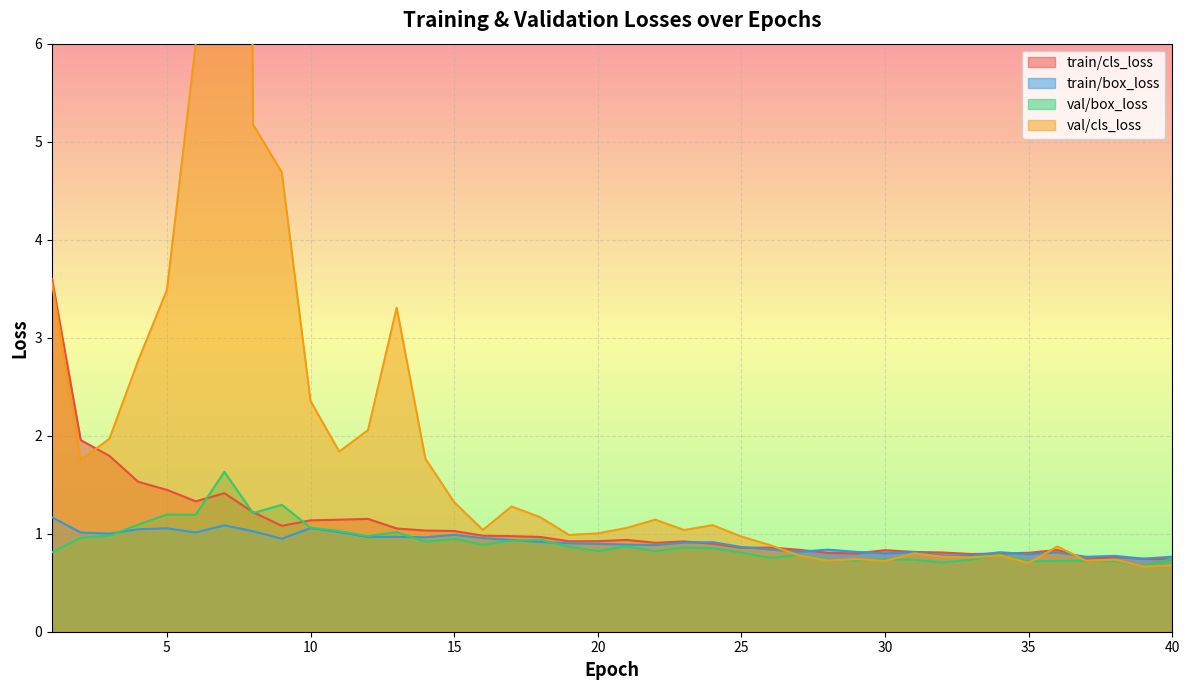

Reading right to left, list all the values displayed in this chart.

train/cls_loss: 0.7	0.7	0.8	0.7	0.8	0.8	0.8	0.8	0.8	0.8	0.8	0.8	0.8	0.8	0.9	0.9	0.9	0.9	0.9	0.9	0.9	0.9	1.0	1.0	1.0	1.0	1.0	1.1	1.2	1.1	1.1	1.1	1.2	1.4	1.3	1.4	1.5	1.8	2.0	3.6
train/box_loss: 0.8	0.7	0.8	0.8	0.8	0.8	0.8	0.8	0.8	0.8	0.8	0.8	0.8	0.8	0.8	0.9	0.9	0.9	0.9	0.9	0.9	0.9	0.9	0.9	1.0	1.0	1.0	1.0	1.0	1.0	1.1	0.9	1.0	1.1	1.0	1.1	1.0	1.0	1.0	1.2
val/box_loss: 0.7	0.7	0.7	0.7	0.7	0.7	0.8	0.7	0.7	0.7	0.7	0.7	0.7	0.8	0.8	0.8	0.9	0.9	0.8	0.9	0.8	0.9	0.9	0.9	0.9	0.9	0.9	1.0	1.0	1.0	1.1	1.3	1.2	1.6	1.2	1.2	1.1	1.0	1.0	0.8
val/cls_loss: 0.7	0.7	0.7	0.7	0.9	0.7	0.8	0.8	0.8	0.8	0.7	0.7	0.7	0.8	0.9	1.0	1.1	1.0	1.1	1.1	1.0	1.0	1.2	1.3	1.0	1.3	1.8	3.3	2.1	1.8	2.4	4.7	5.2	51.7	6.0	3.5	2.8	2.0	1.8	3.6